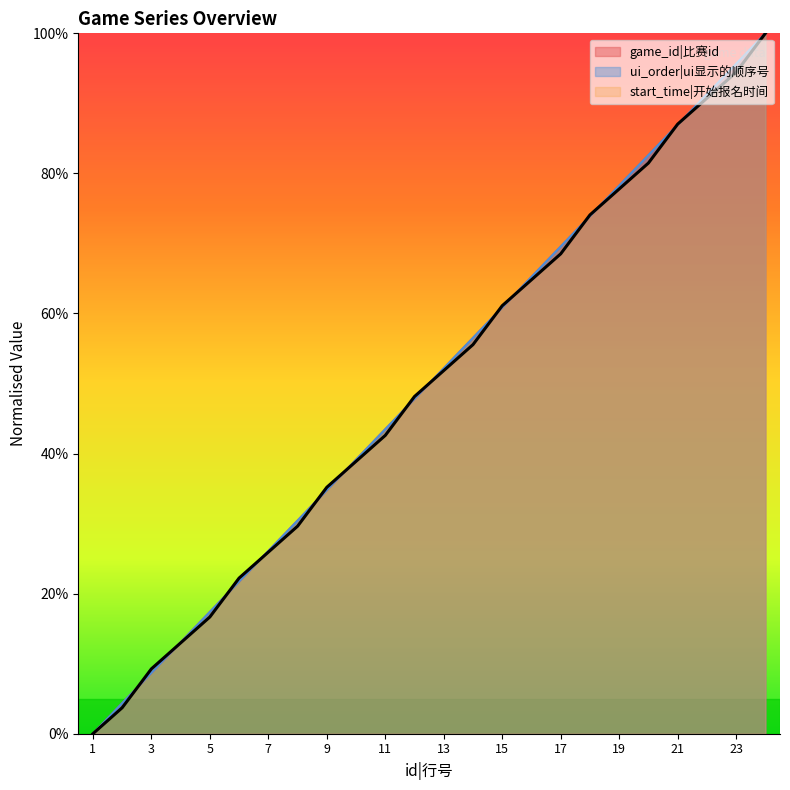

What is the total value across all series at 20?

2.5